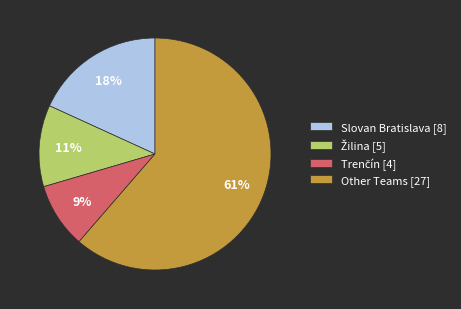

What is the ratio of the value at Slovan Bratislava [8] to the value at Other Teams [27]?

0.3